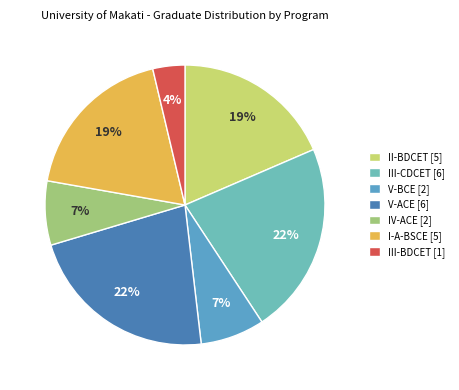

Count the number of slices in the pie.

7